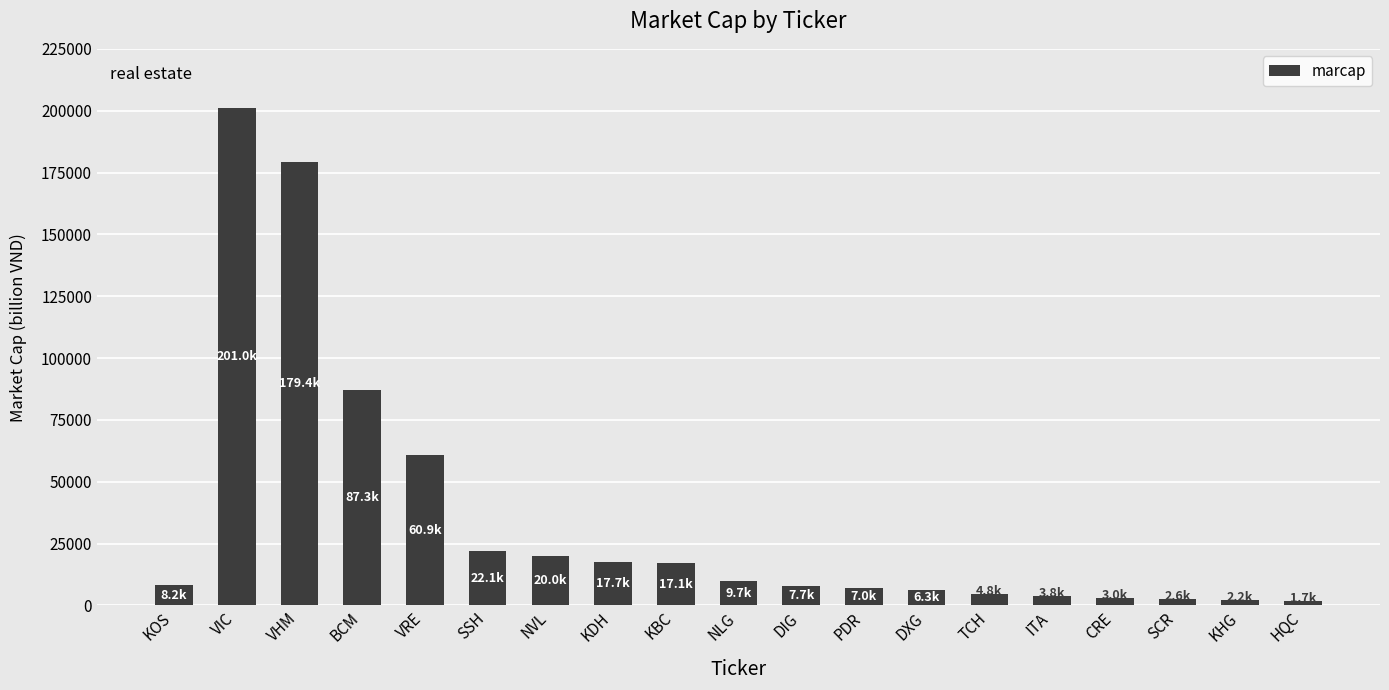

The value at VRE is 97692. True or false?

False